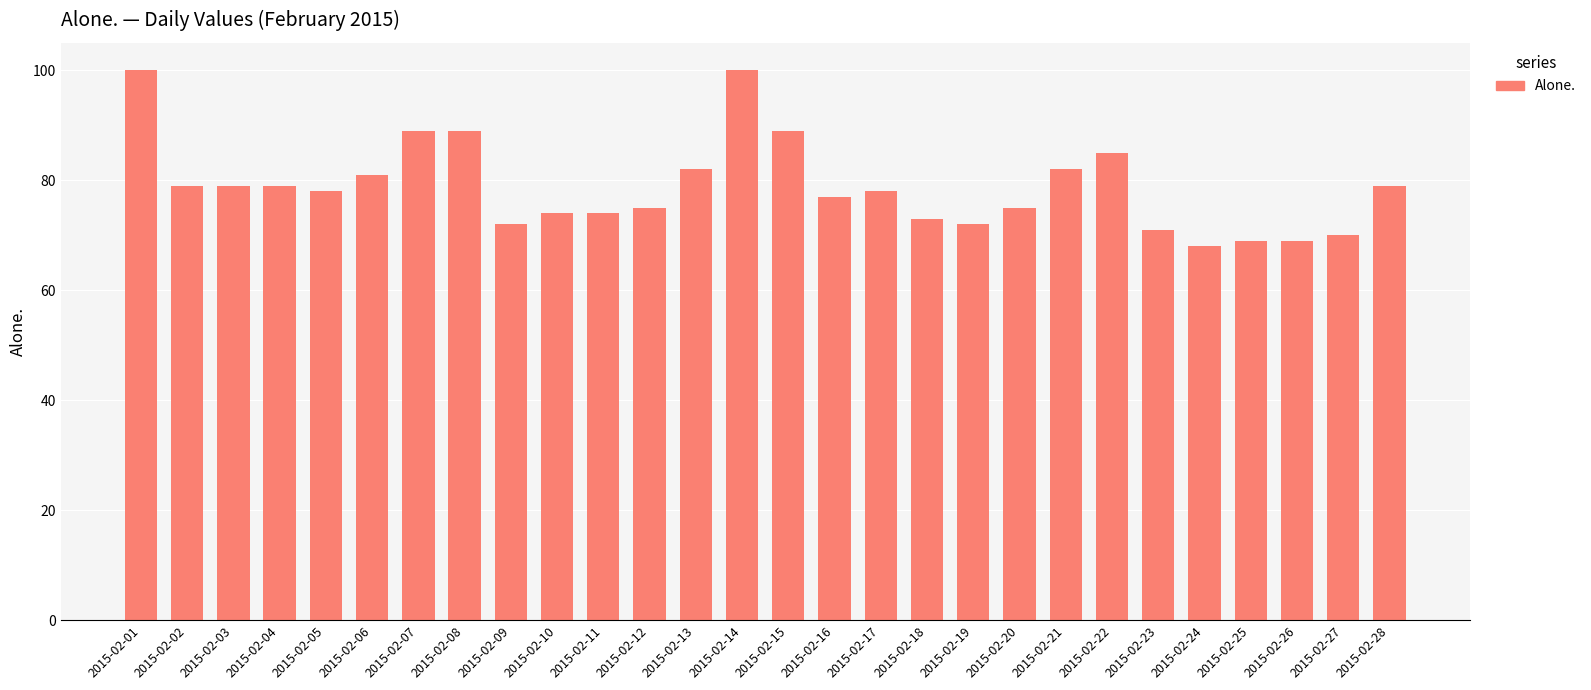

What is the smallest value displayed?

68